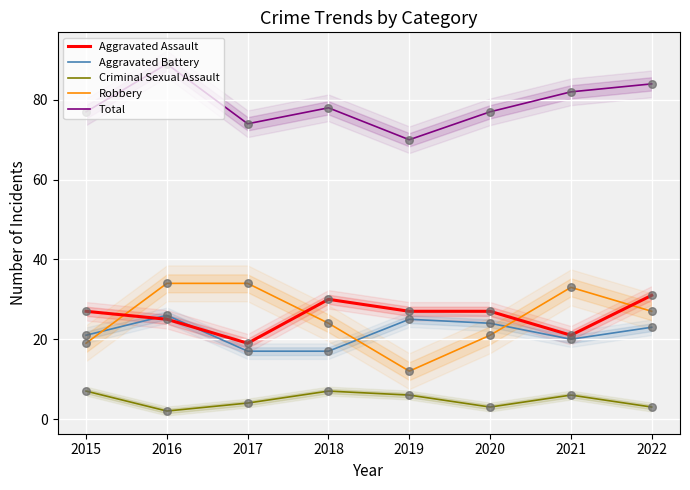

Which series has the largest total across all categories?

Total